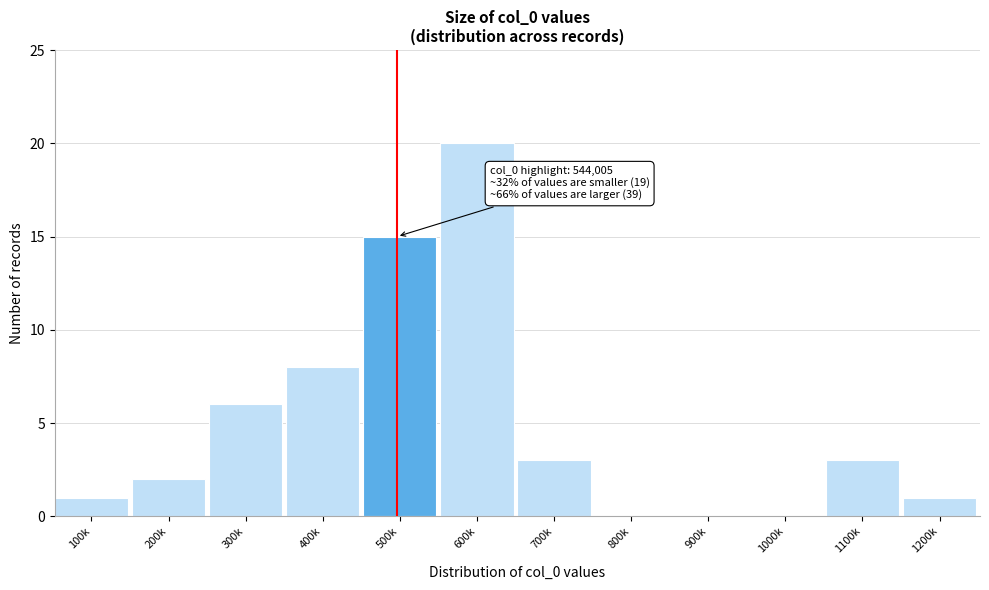

Reading right to left, list all the values displayed in this chart.

1200k=1	1100k=3	1000k=0	900k=0	800k=0	700k=3	600k=20	500k=15	400k=8	300k=6	200k=2	100k=1